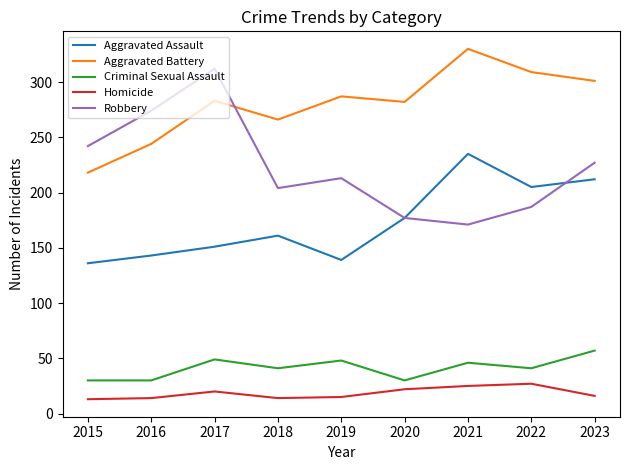

What is the difference between the maximum and minimum values in the Robbery series?

141